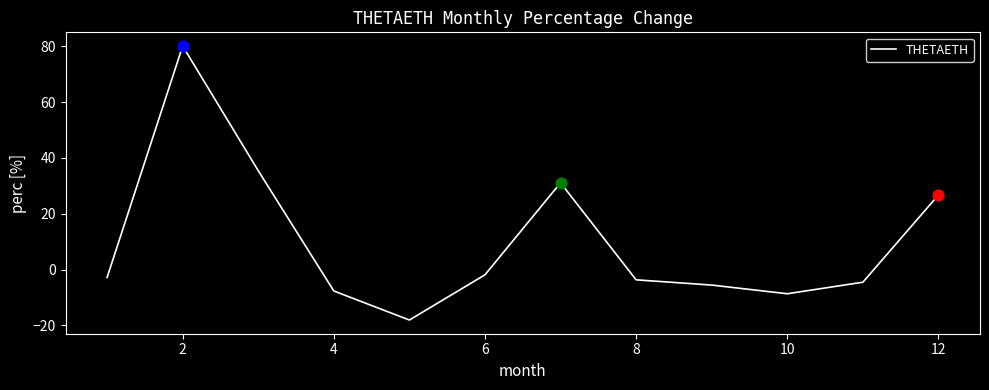

What is the difference between the maximum and minimum values?

98.3